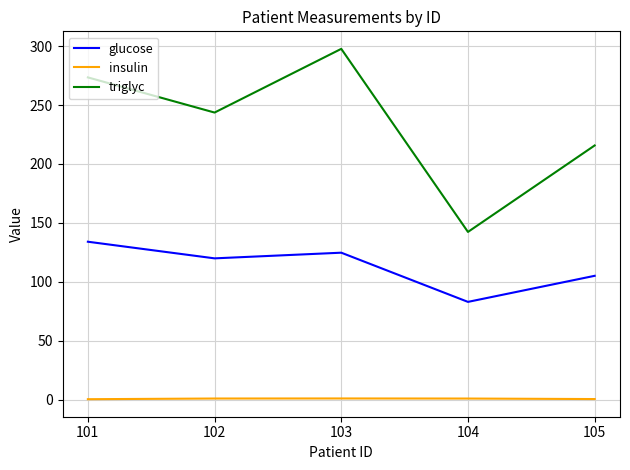

What is the sum of all glucose values?

567.2